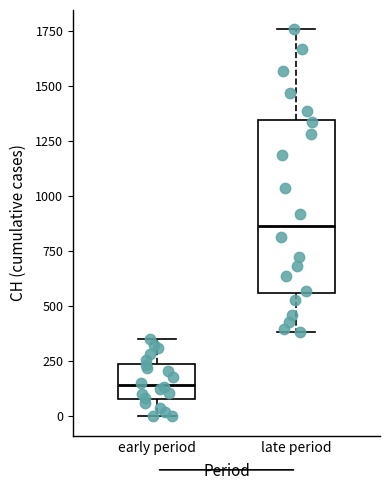

Which box is the tallest, from its lower edge to its upper edge?

late period